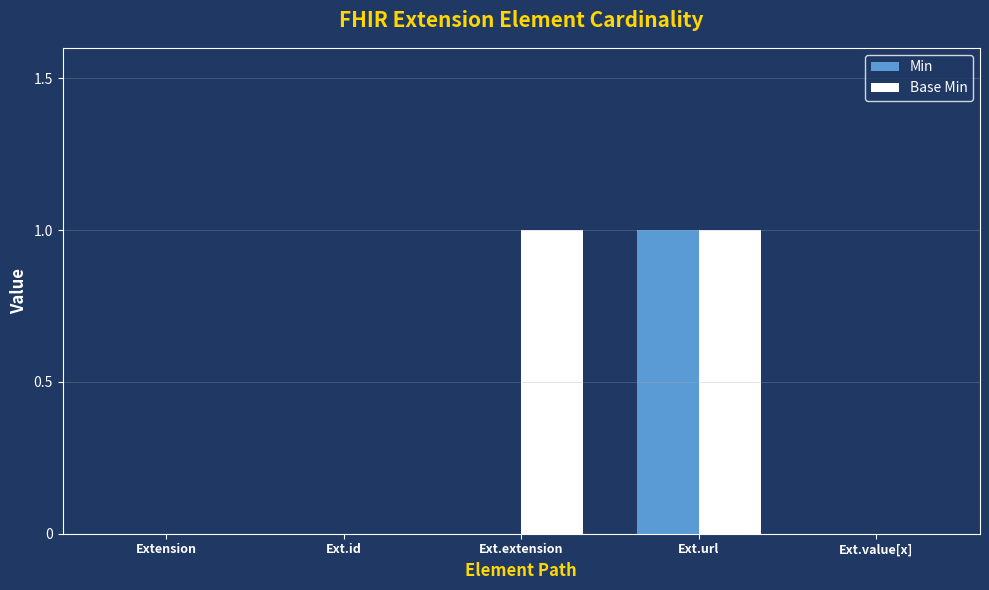

The Base Min series shows 0 at Ext.url. True or false?

False